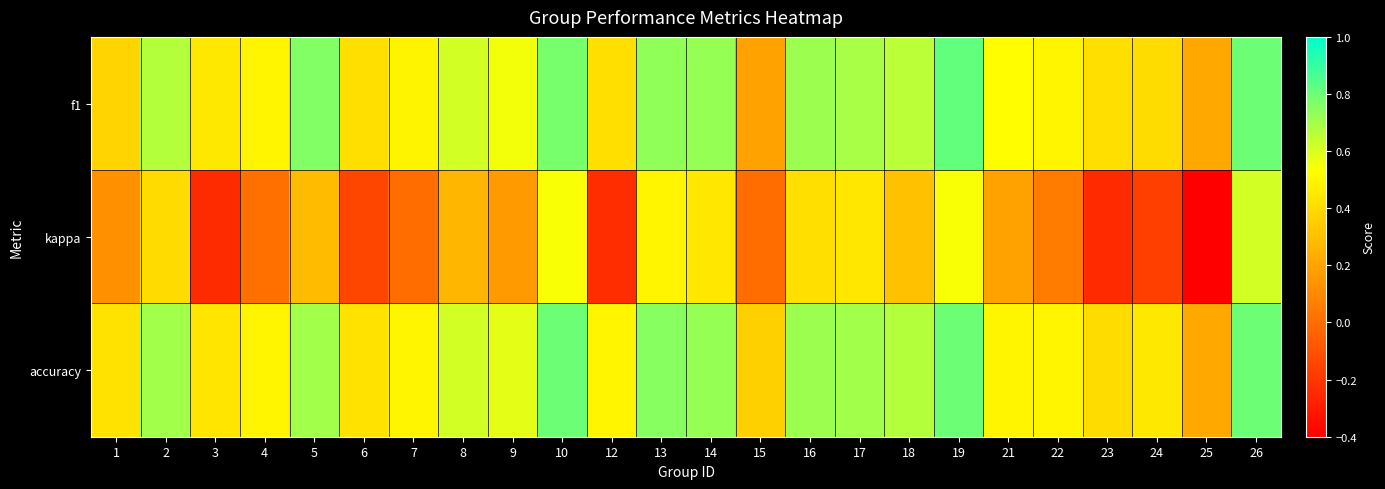

Reading right to left, extract all data points from this chart.

f1: 26=0.8	25=0.2	24=0.4	23=0.4	22=0.5	21=0.5	19=0.8	18=0.7	17=0.7	16=0.7	15=0.2	14=0.7	13=0.7	12=0.4	10=0.8	9=0.6	8=0.6	7=0.5	6=0.4	5=0.8	4=0.5	3=0.4	2=0.7	1=0.4
kappa: 26=0.6	25=-0.4	24=-0.2	23=-0.2	22=0.1	21=0.2	19=0.5	18=0.3	17=0.4	16=0.4	15=0.0	14=0.4	13=0.5	12=-0.2	10=0.5	9=0.2	8=0.3	7=0.0	6=-0.1	5=0.3	4=0.0	3=-0.2	2=0.4	1=0.1
accuracy: 26=0.8	25=0.2	24=0.4	23=0.4	22=0.5	21=0.5	19=0.8	18=0.7	17=0.7	16=0.7	15=0.4	14=0.7	13=0.8	12=0.5	10=0.8	9=0.6	8=0.6	7=0.5	6=0.4	5=0.7	4=0.5	3=0.4	2=0.7	1=0.4